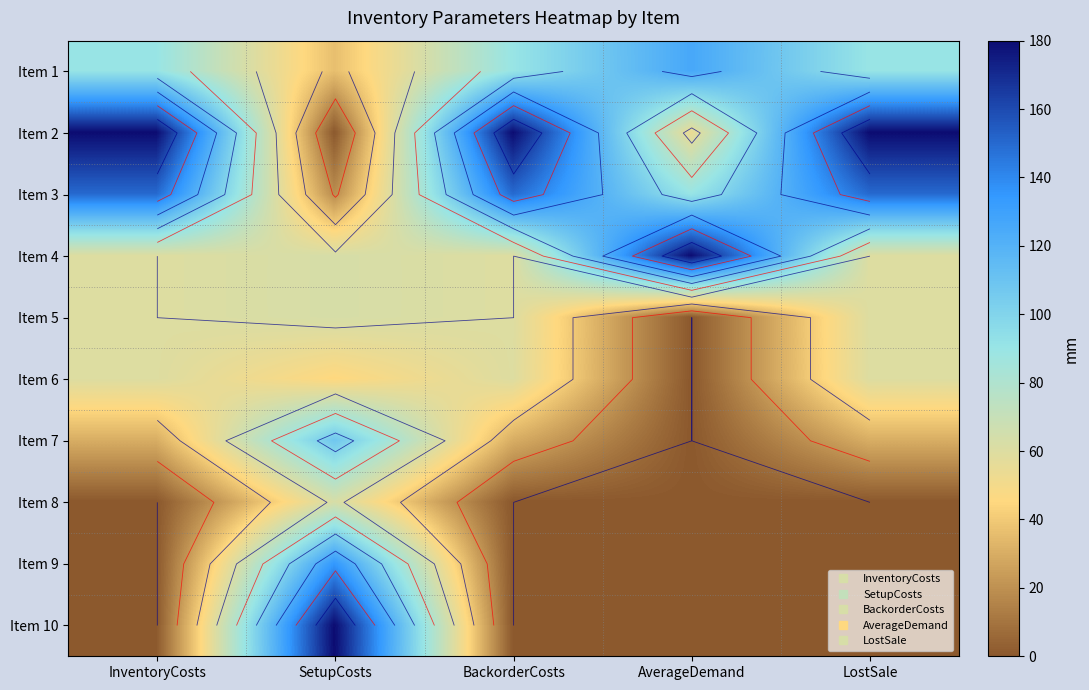

List the labels in order of Item 10 value, largest first.

SetupCosts, InventoryCosts, BackorderCosts, AverageDemand, LostSale